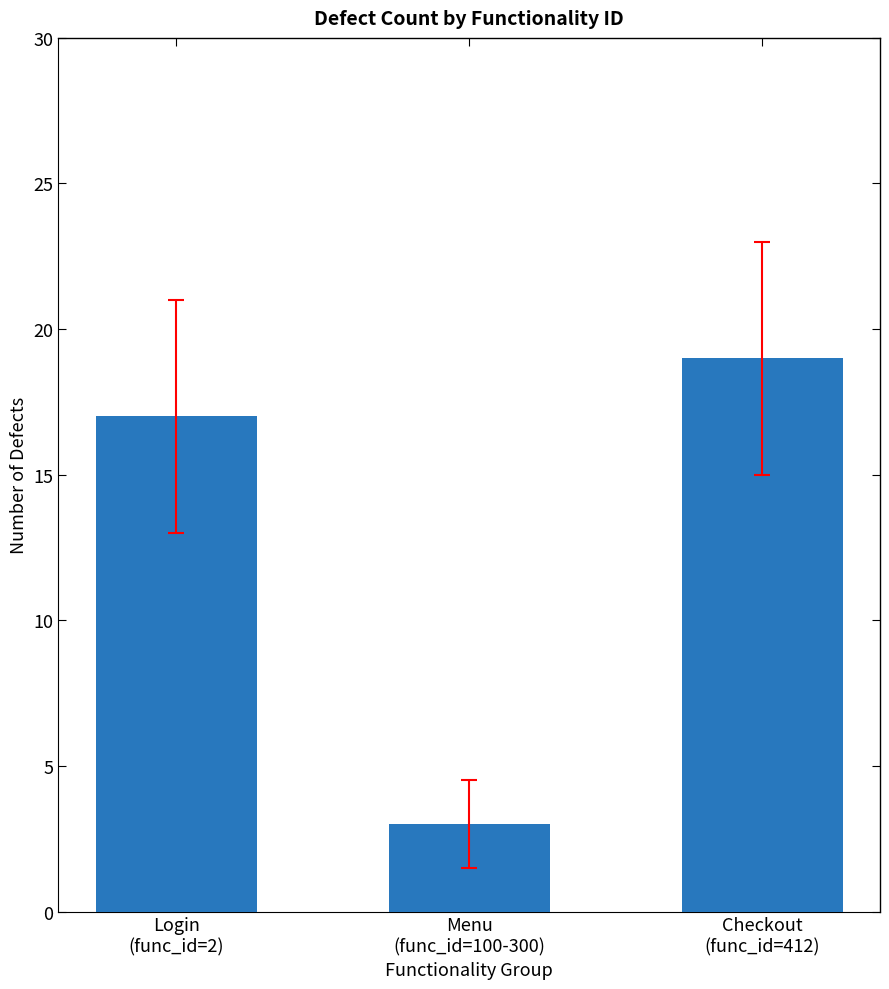

What is the minimum value shown in the chart?

3